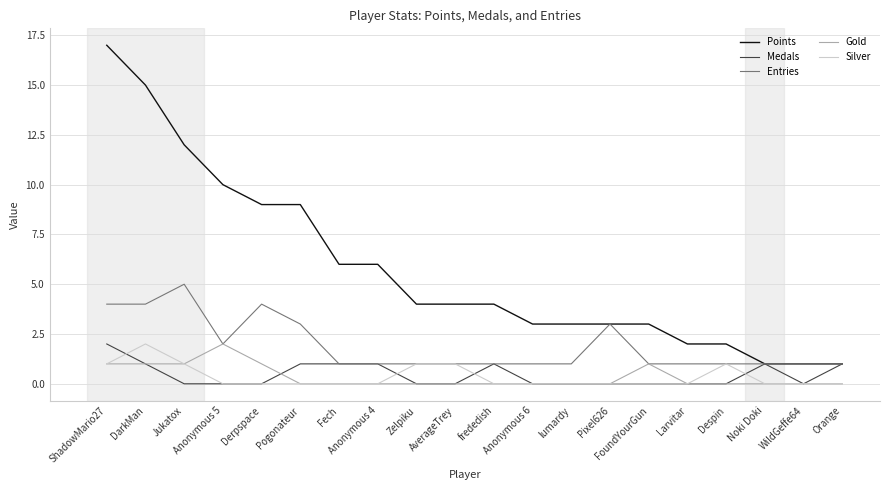

Count the Gold values in the range 0 to 1.

19